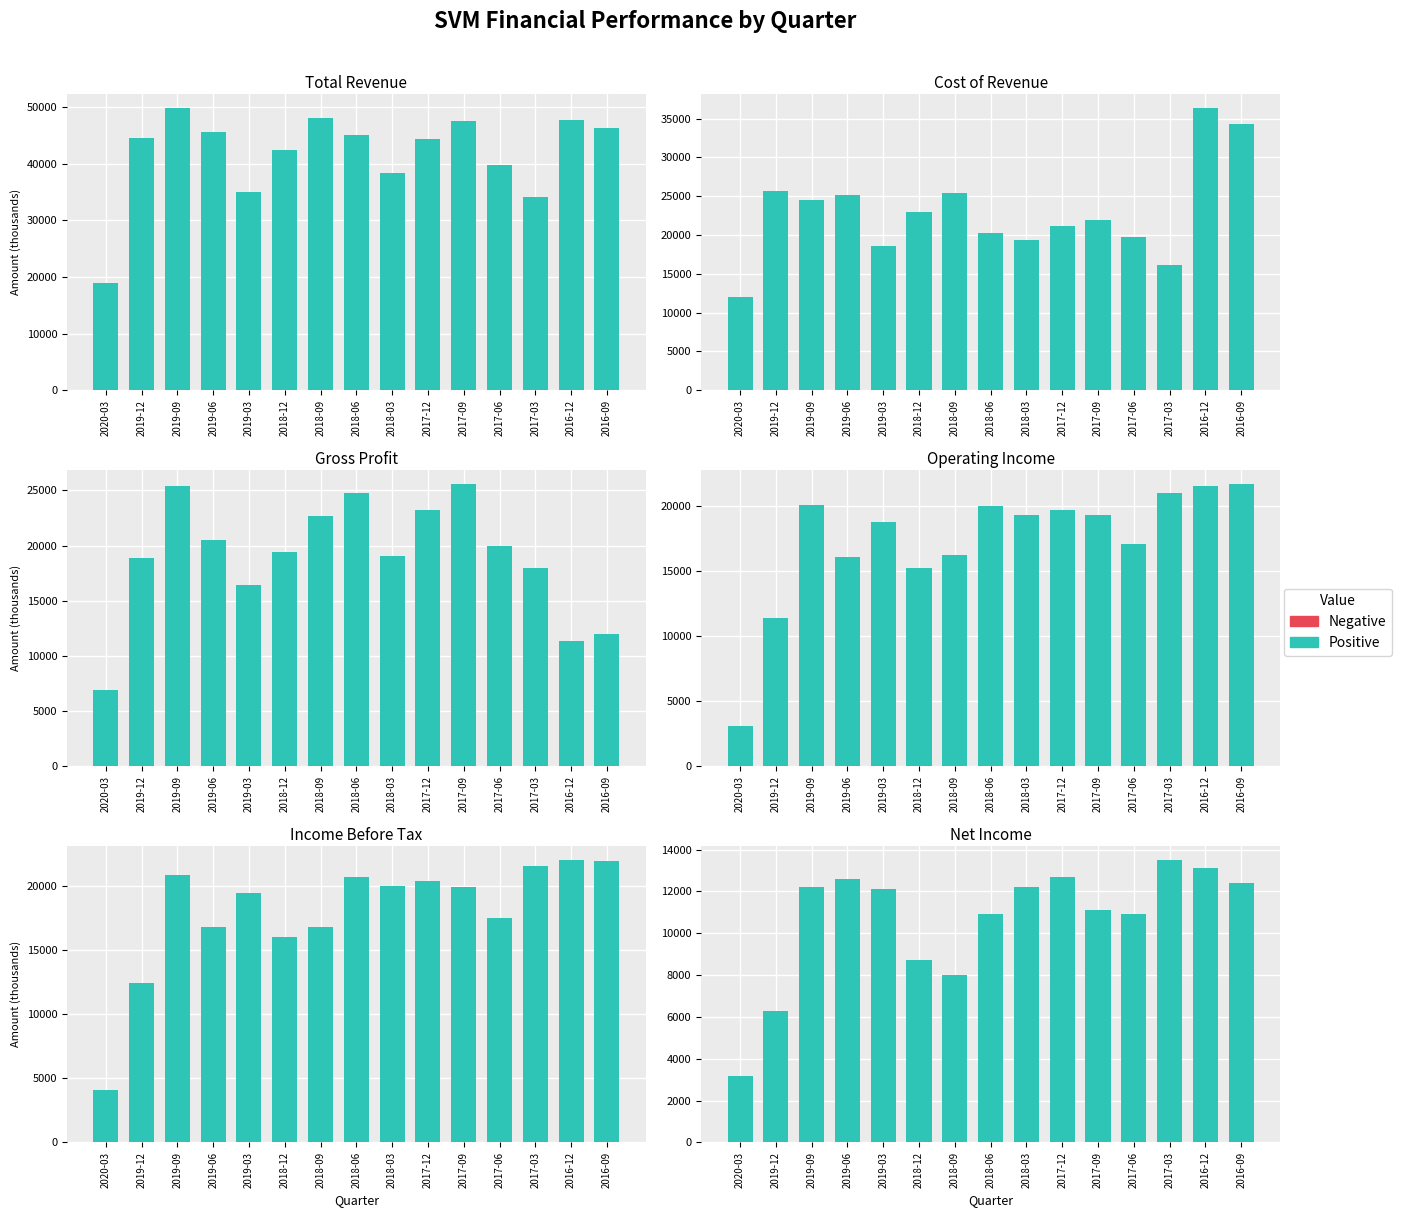

At which label does Positive first exceed 12100?

2019-09